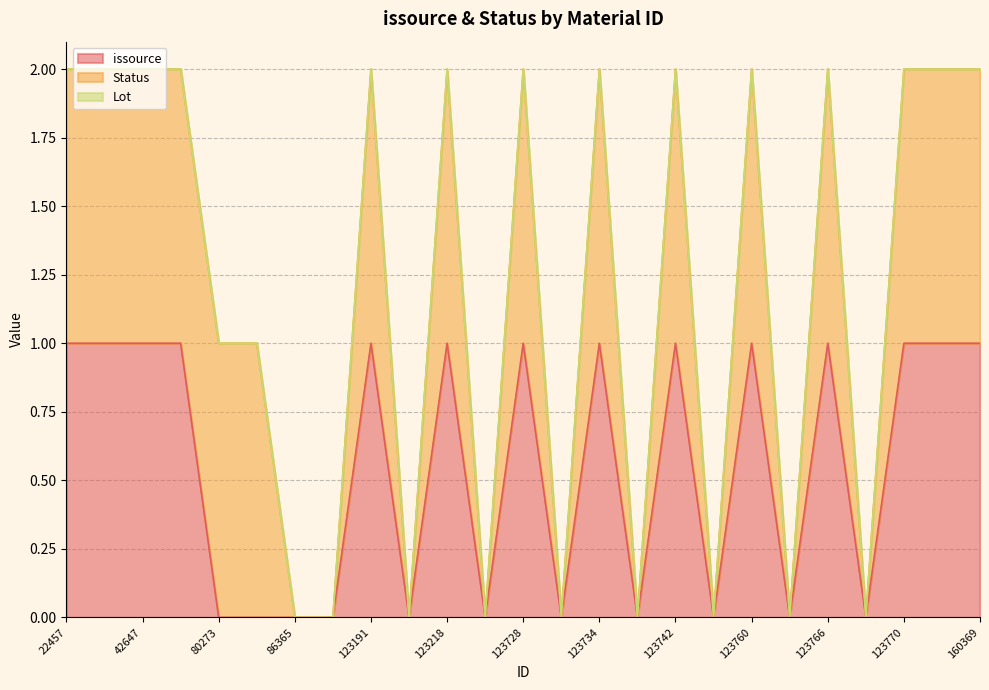

True or false: issource has more than 1 points higher than both neighbors.

True